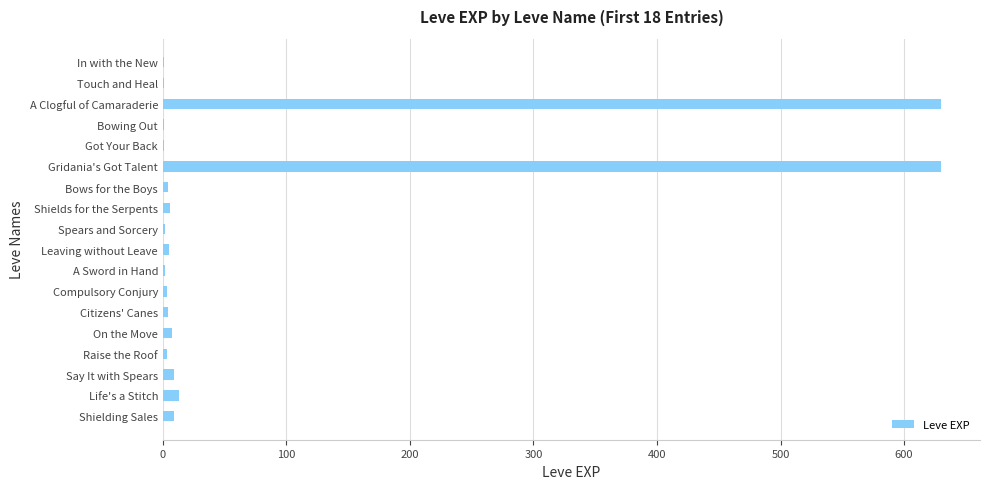

What is the sum of all values?

1331